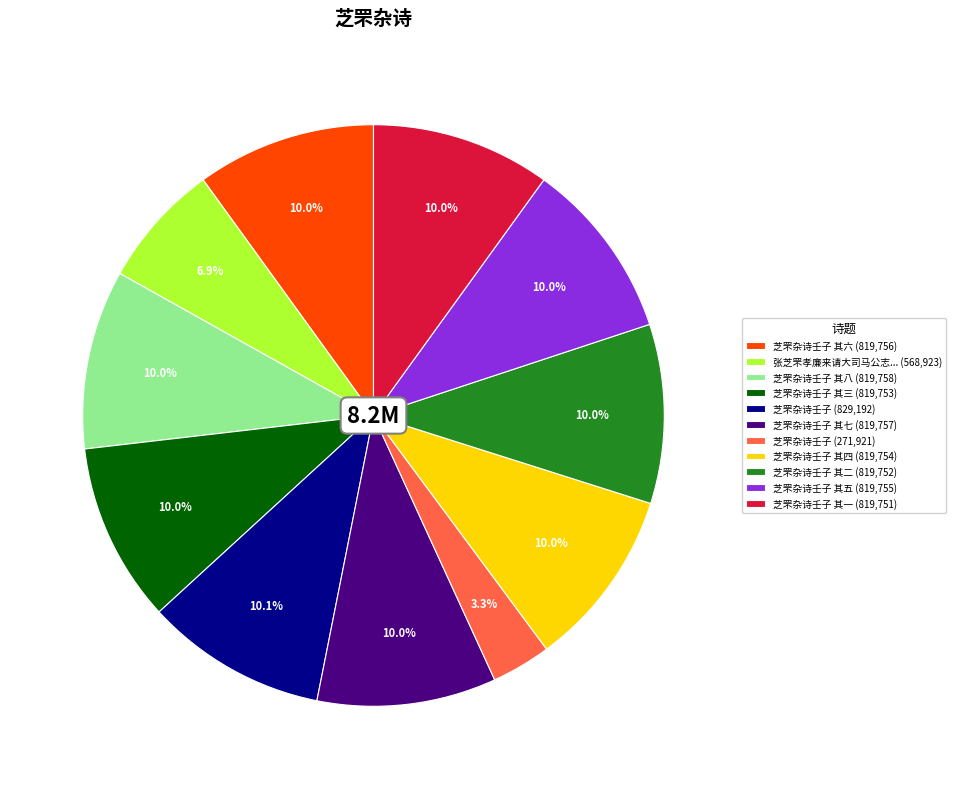

Between 芝罘杂诗壬子 其一 (819,751) and 张芝罘孝廉来请大司马公志... (568,923), which is larger?

芝罘杂诗壬子 其一 (819,751)